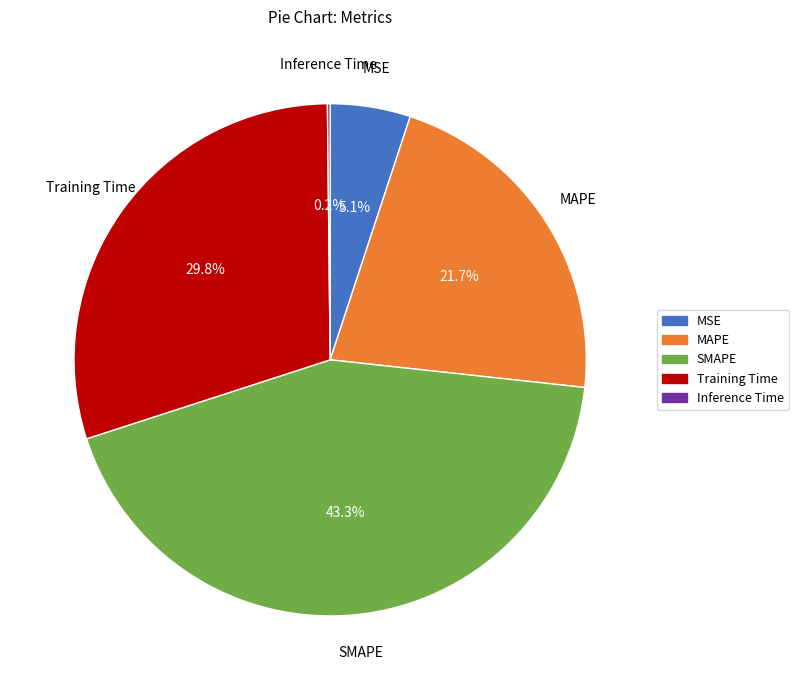

What is the largest slice in the pie chart?

SMAPE